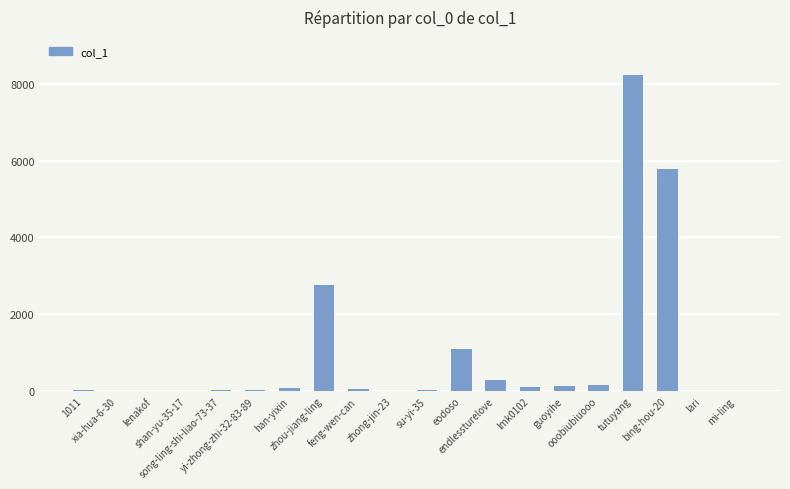

Which label corresponds to the largest value in the chart?

tutuyang